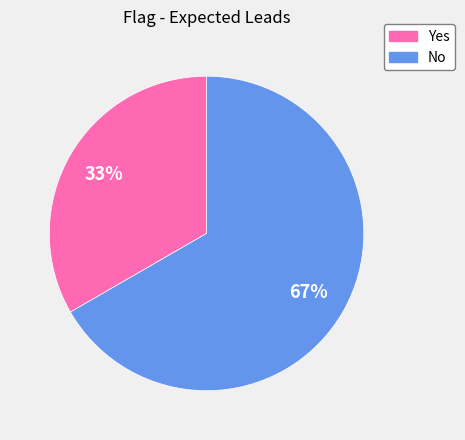

Is there a majority slice in this chart?

Yes